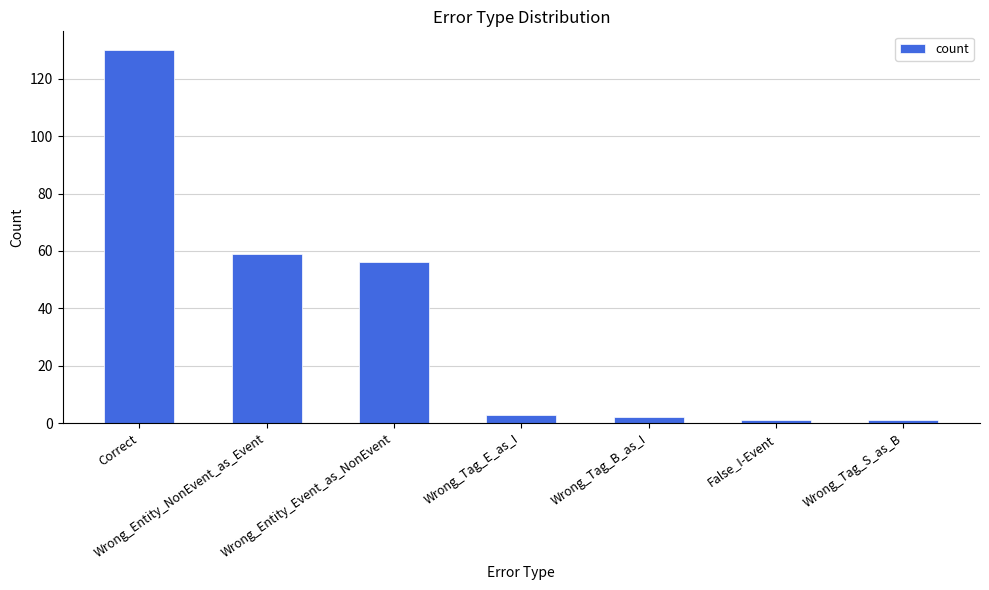

What is the average value?

36